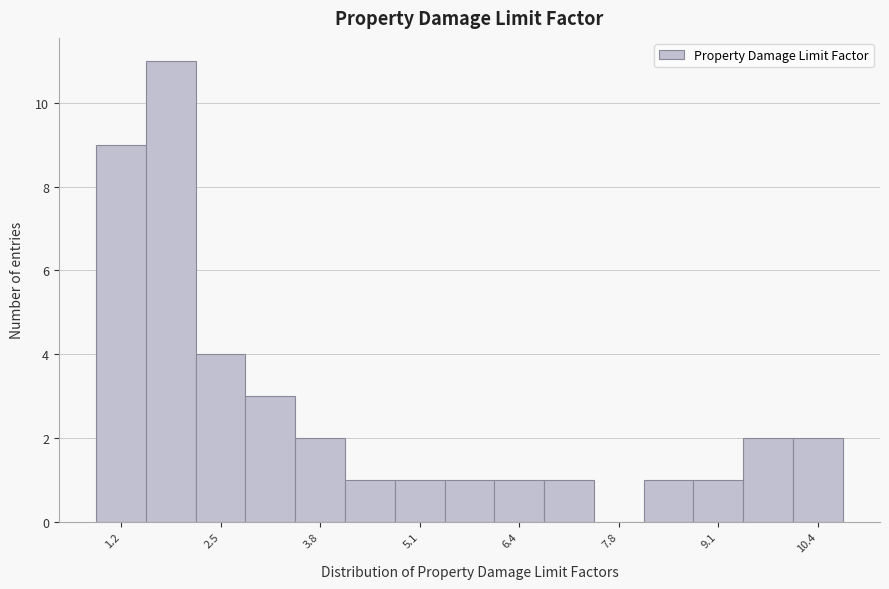

Read against the x-axis, roughly where is the centre of the tallest bar?

1.8